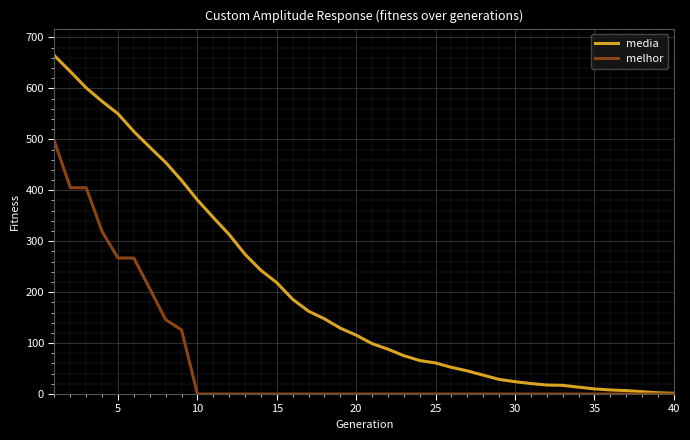

Which series has the largest range (max minus min)?

media